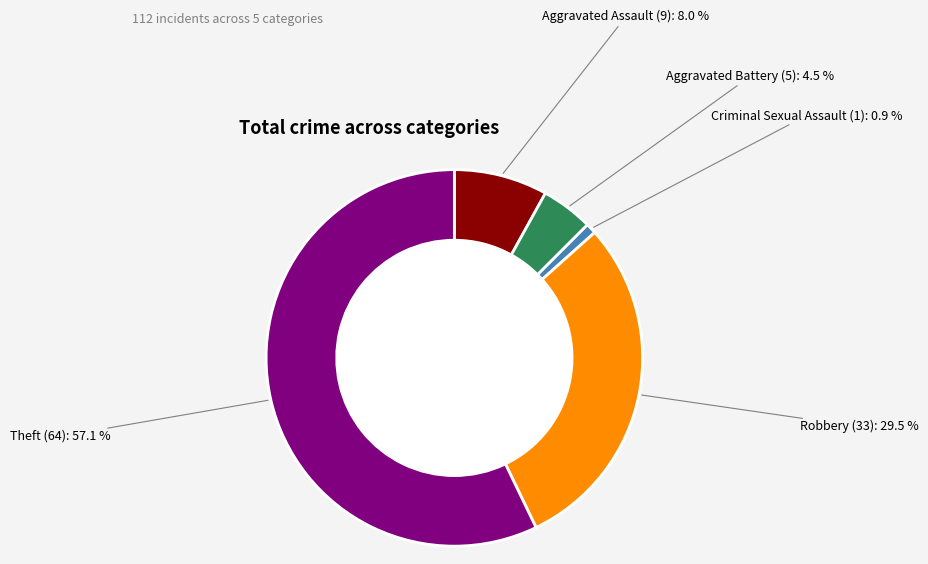

To the nearest percent, what is the average slice percentage?

20%